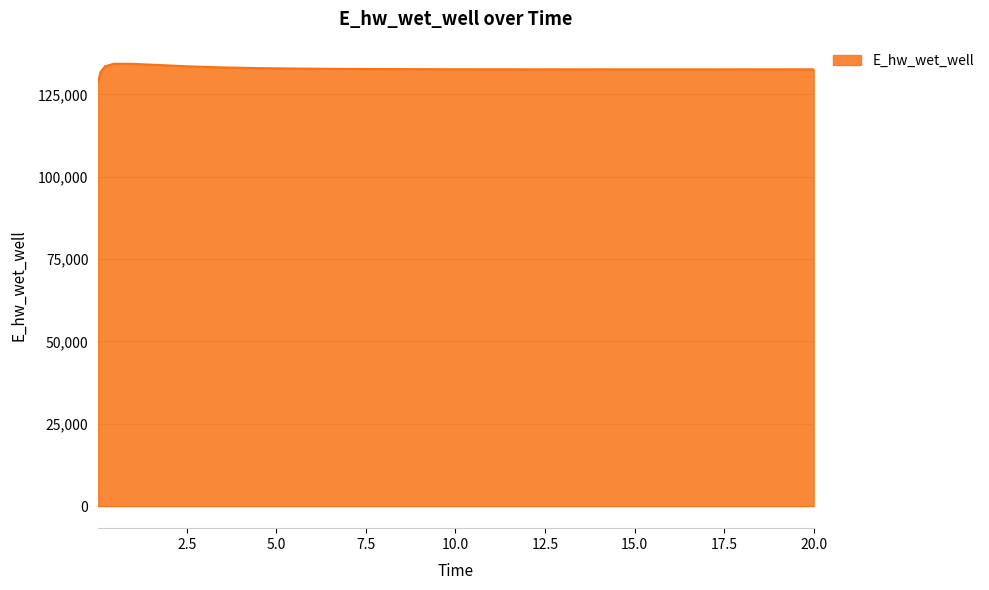

What is the greatest value displayed?

134283.7